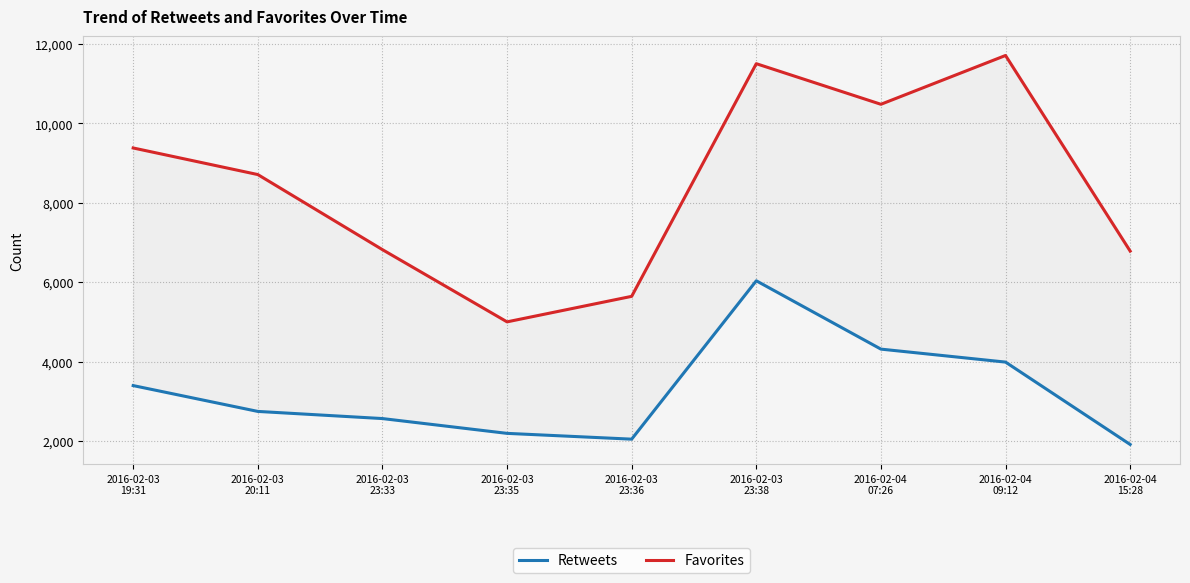

At which label does Retweets first exceed 2743?

2016-02-03
19:31